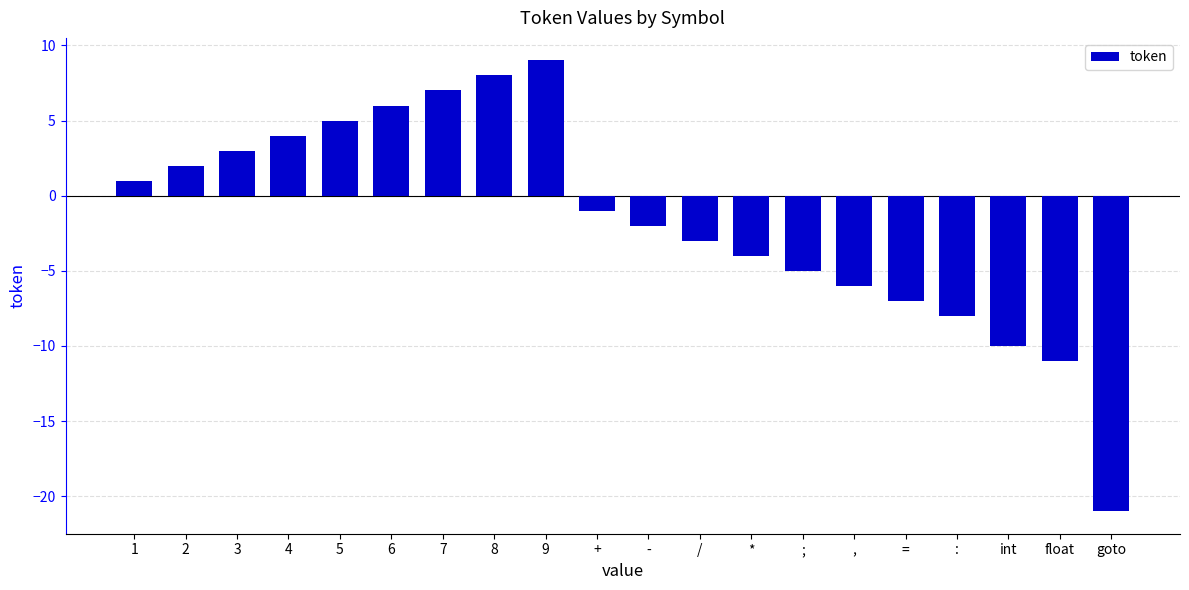

Reading left to right, transcribe all the data shown in this chart.

1	2	3	4	5	6	7	8	9	-1	-2	-3	-4	-5	-6	-7	-8	-10	-11	-21